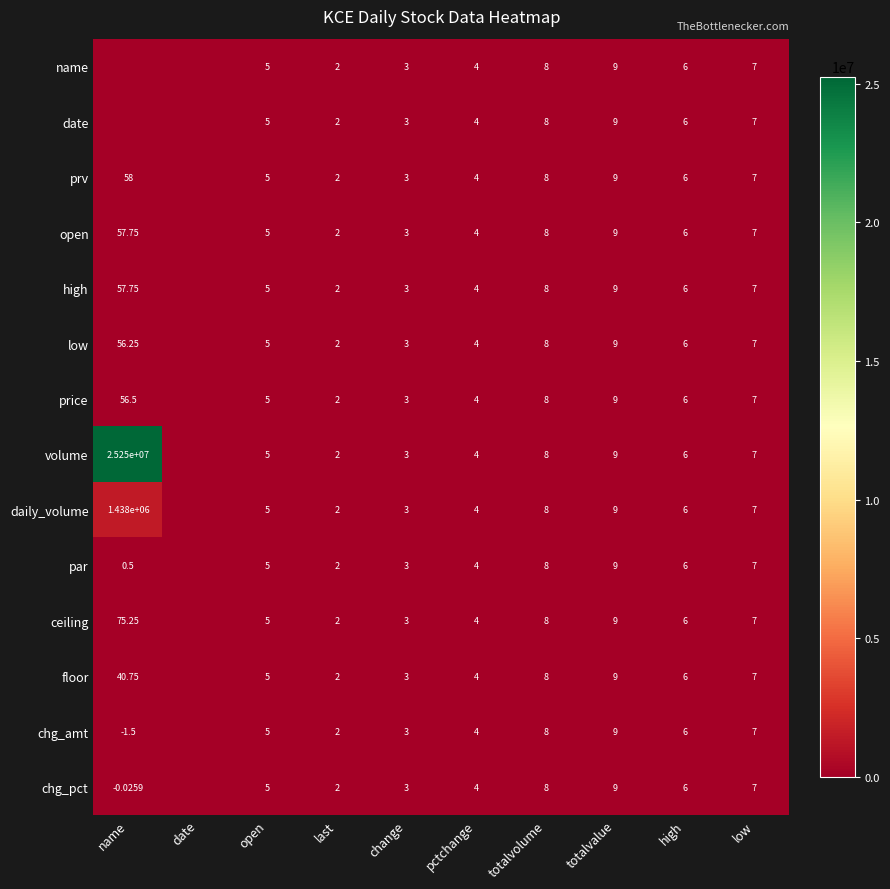

The value of open at last is 2.9. True or false?

False